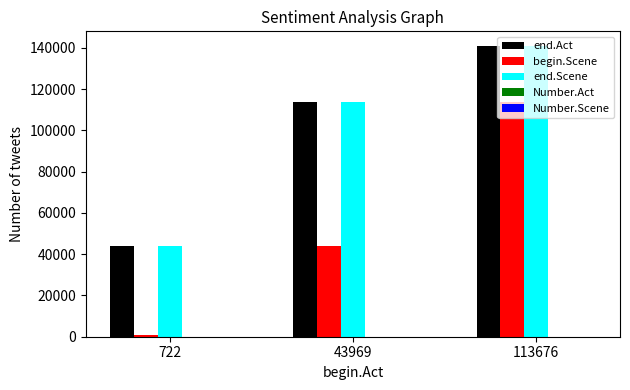

At which category is the sum across all series the highest?

113676